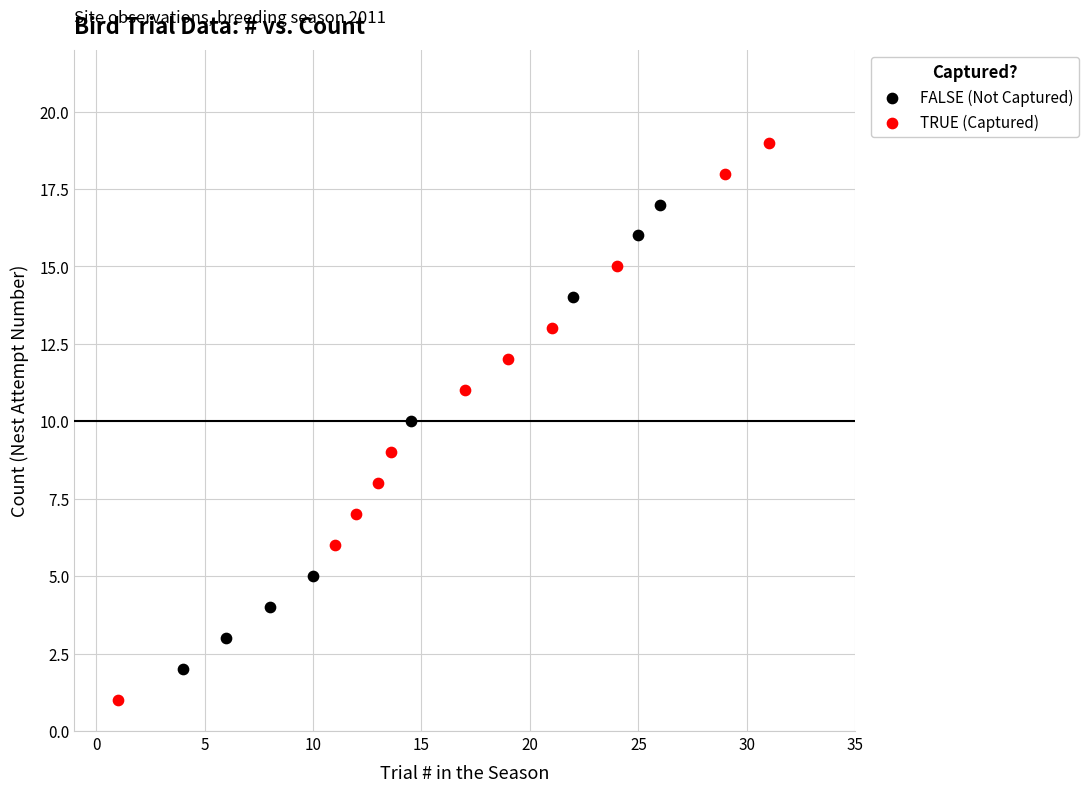

Which series has the largest Y range (max minus min)?

TRUE (Captured)